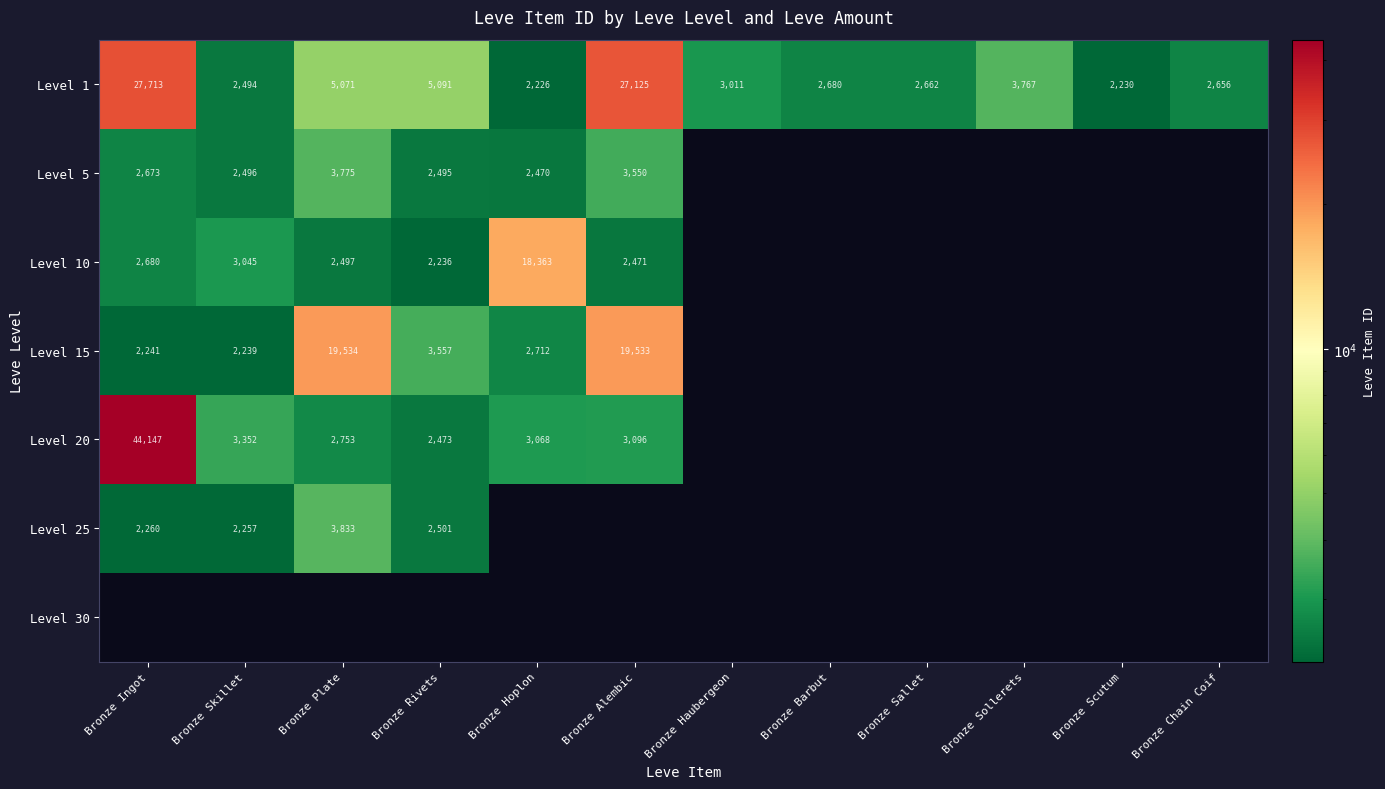

At how many categories does at least one series exceed 5192?

4